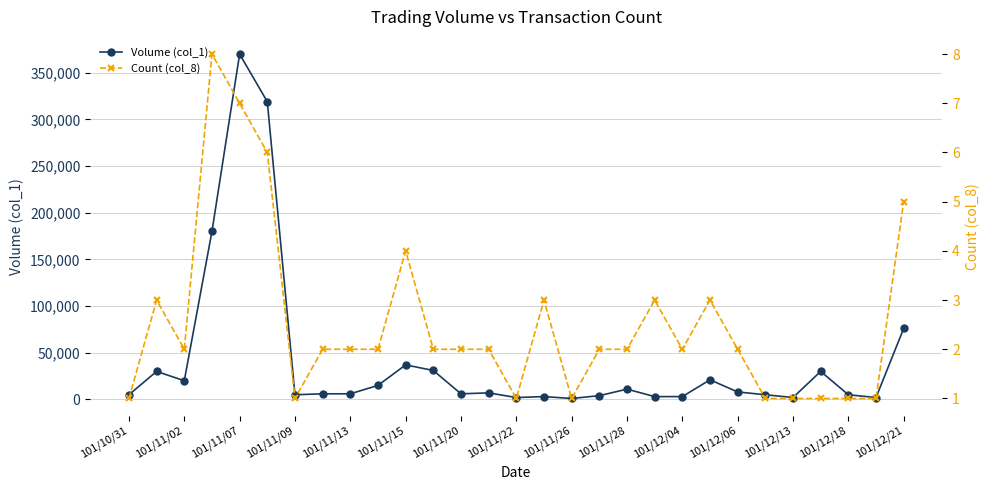

True or false: Count (col_8) and Volume (col_1) cross at least once.

False